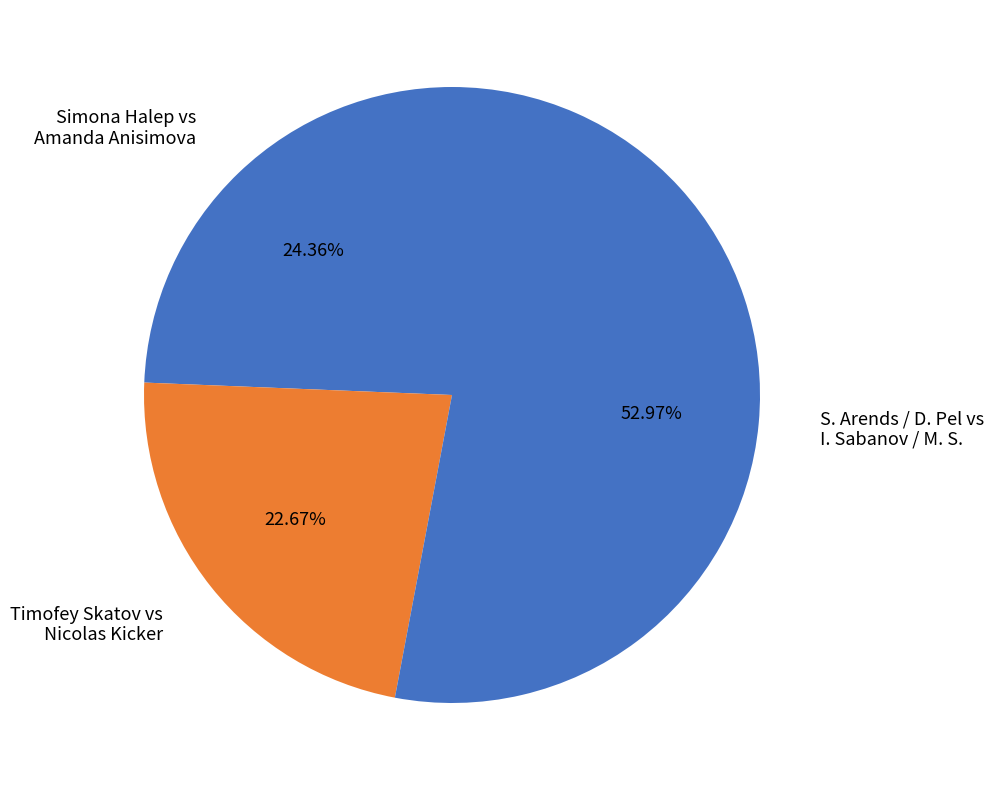

Which category has the smallest portion of the pie?

Timofey Skatov vs Nicolas Kicker